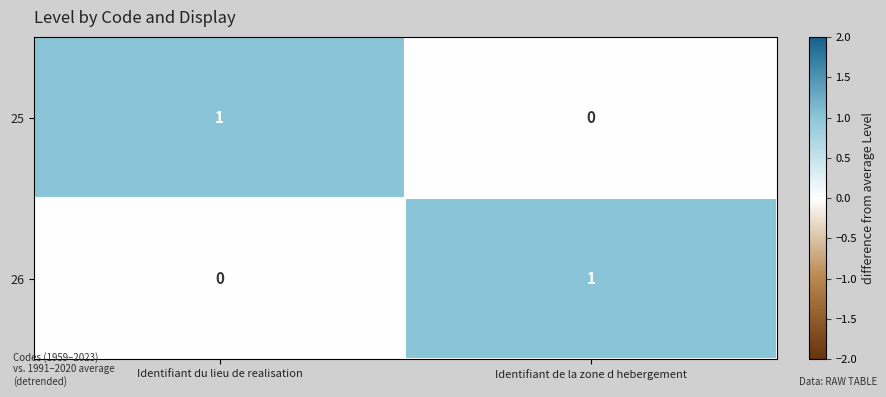

Where is 25 nearest to the value 0?

Identifiant de la zone d hebergement